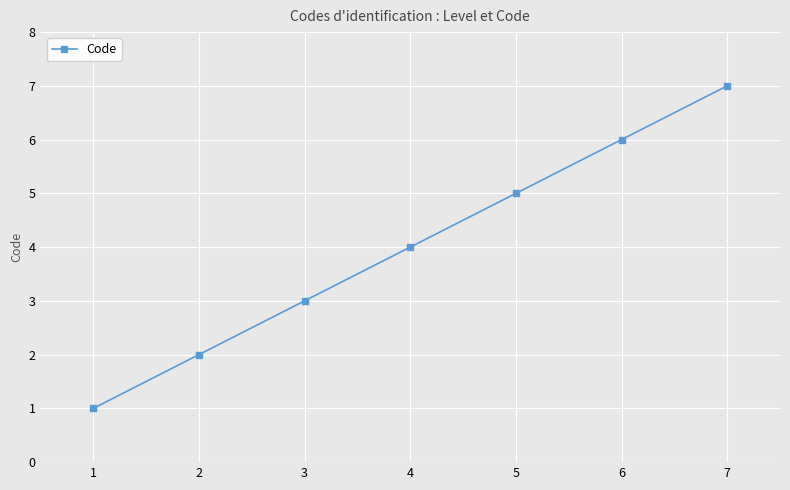

Rank the categories by value from highest to lowest.

7, 6, 5, 4, 3, 2, 1